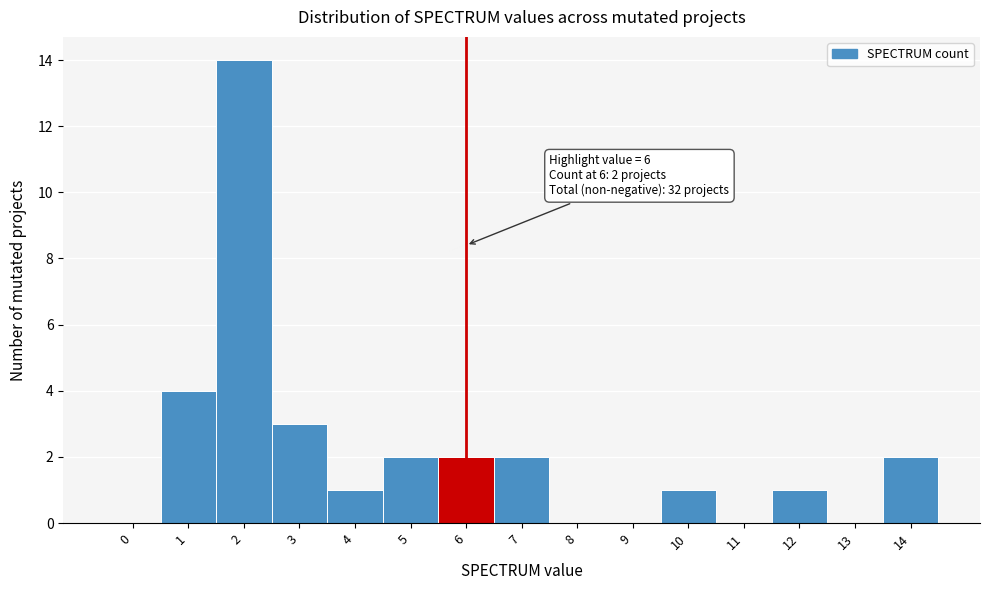

Which range on the x-axis has the tallest bar?

1.5 to 2.5